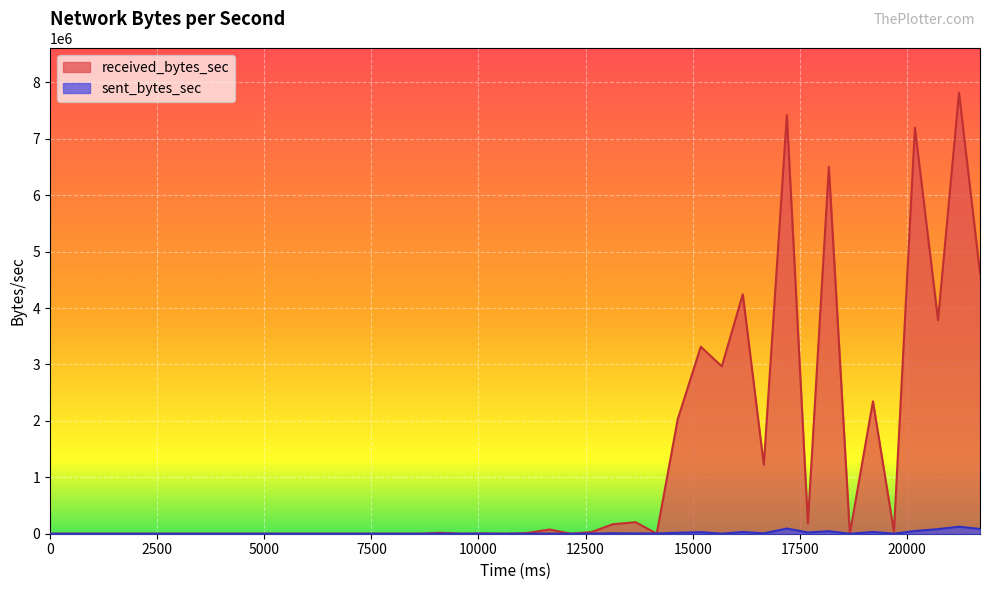

At which label is sent_bytes_sec closest to 62071?

36